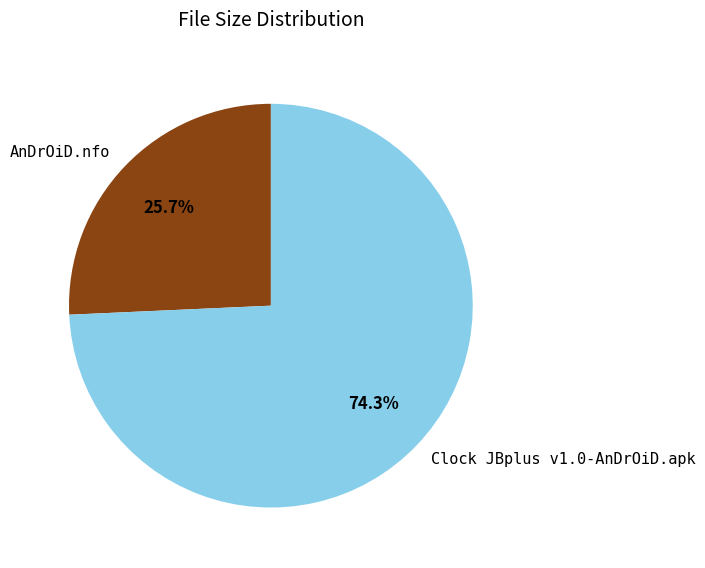

What is the smallest slice in the pie chart?

AnDrOiD.nfo